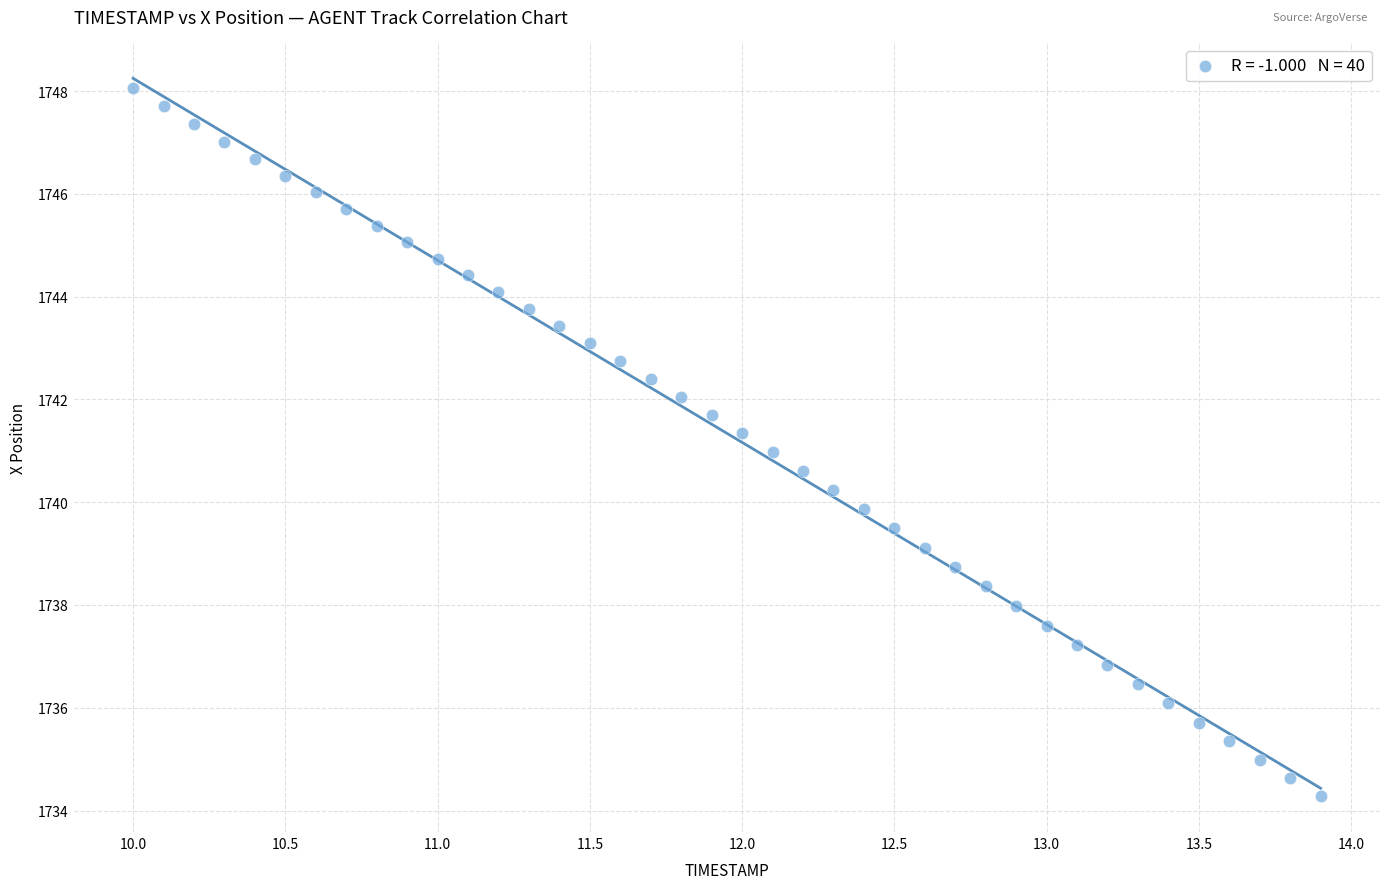

What is the range of X values (max minus min)?

3.9